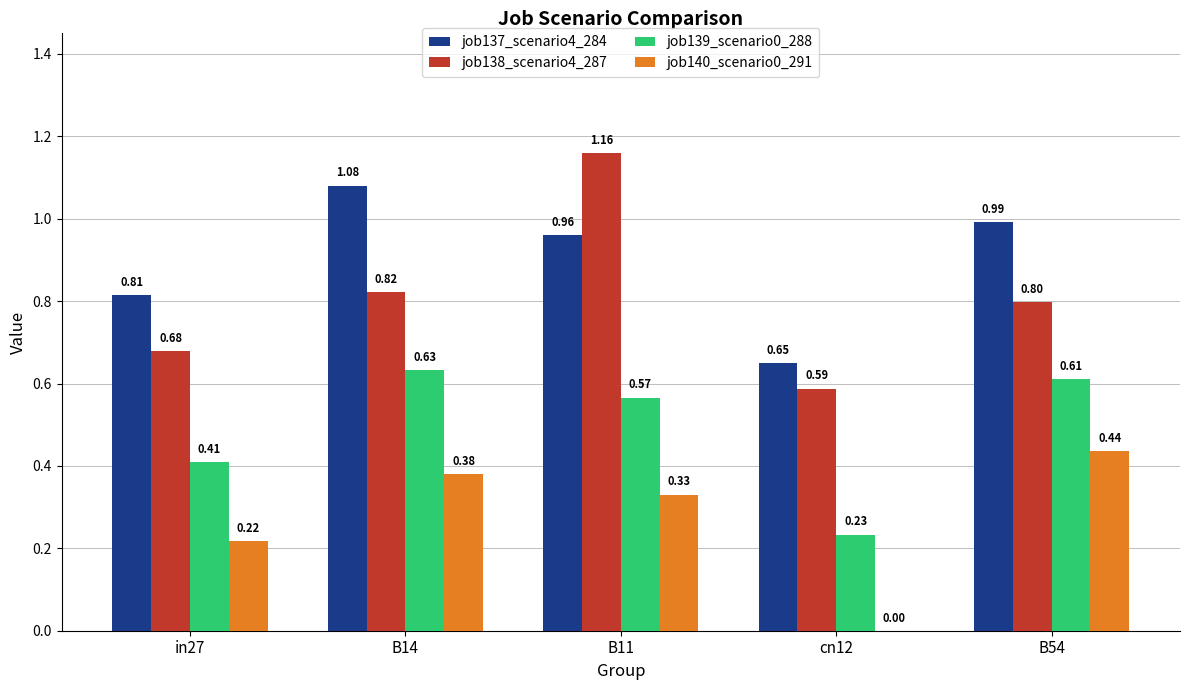

Which series has the largest total across all categories?

job137_scenario4_284